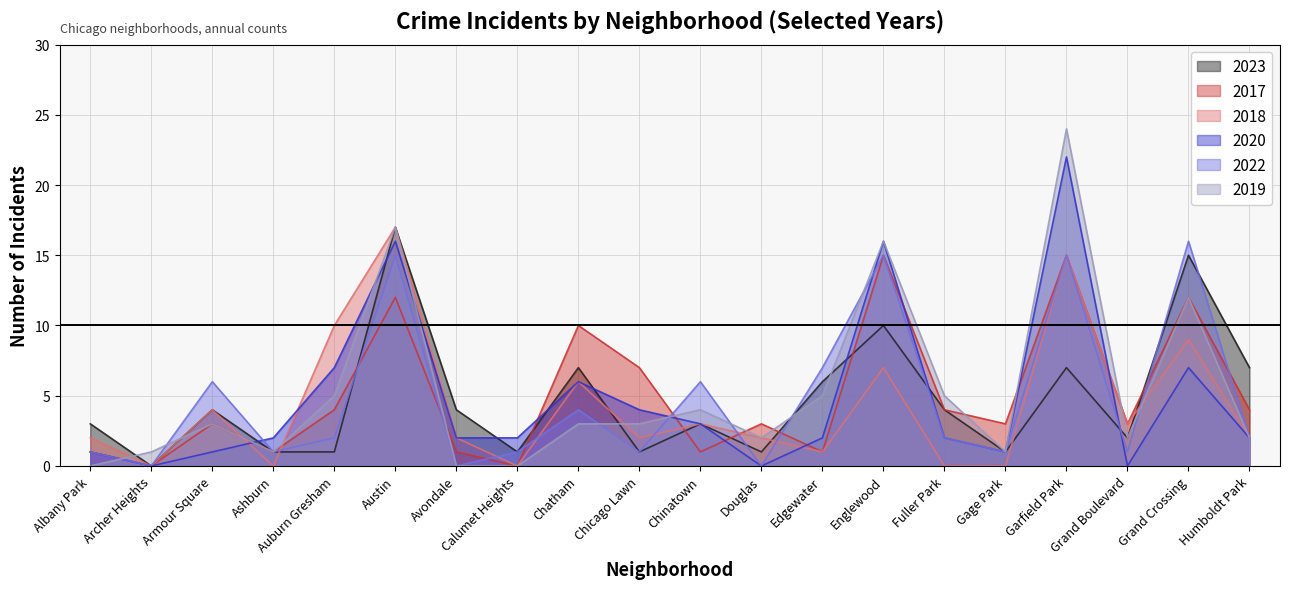

Which series has the largest range (max minus min)?

2019